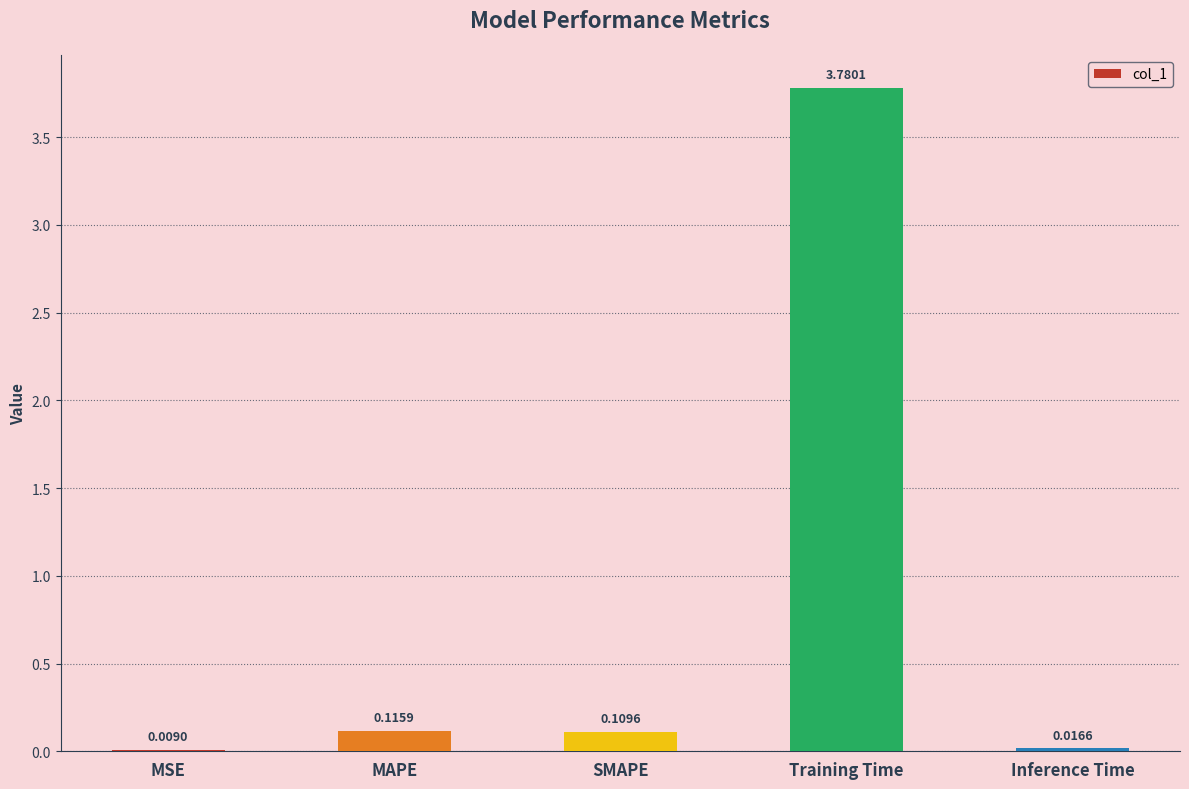

Between MSE and MAPE, which is larger?

MAPE